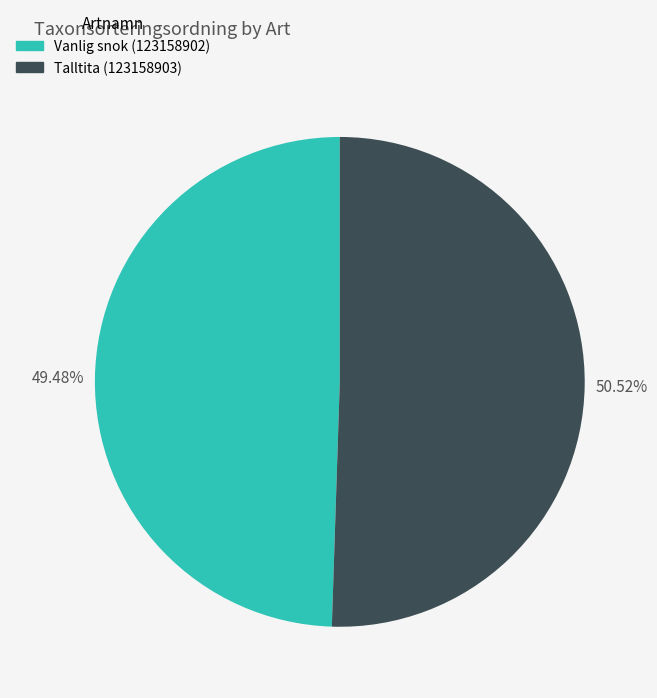

Which slice is the largest?

Talltita (123158903)